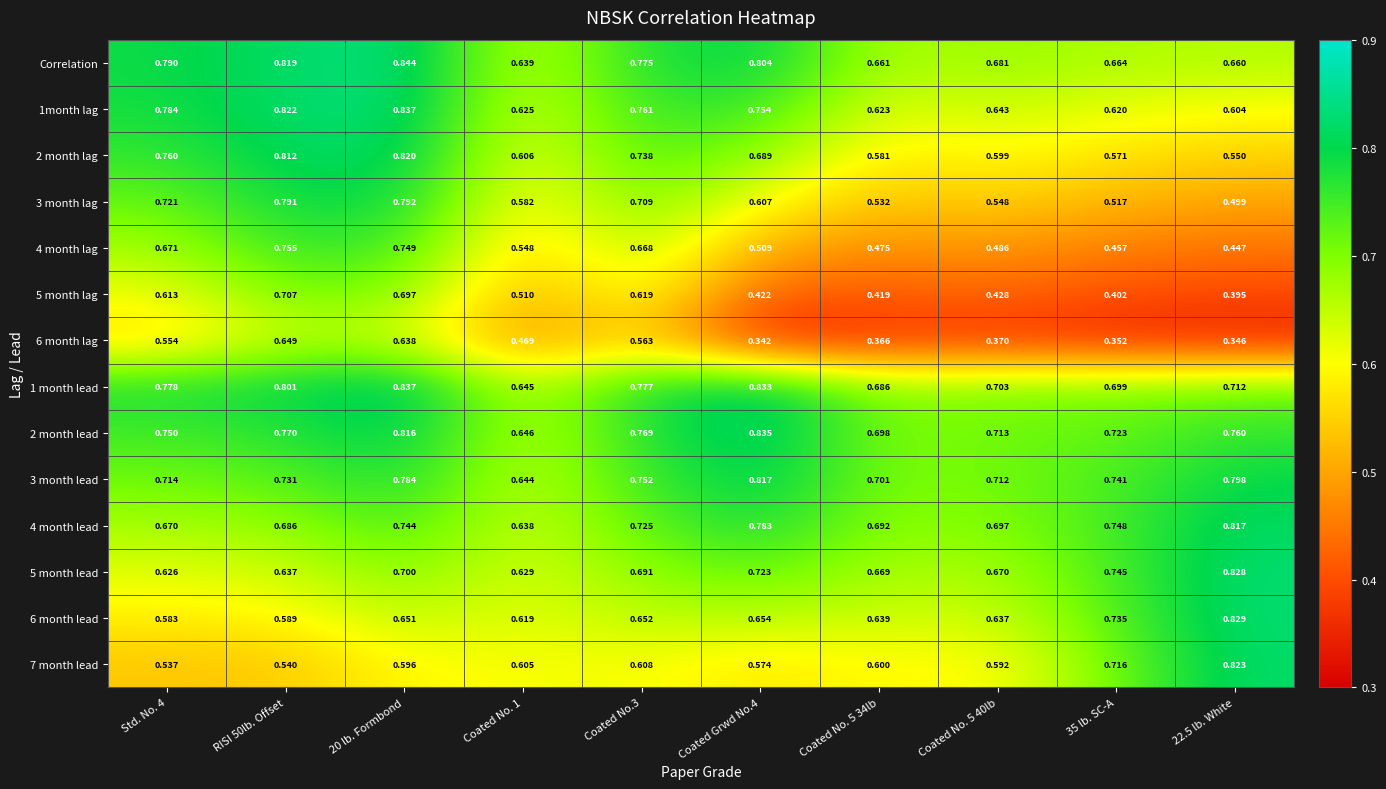

Is the value of 6 month lead at Coated No. 5 34lb greater than the value of 5 month lead at 22.5 lb. White?

No